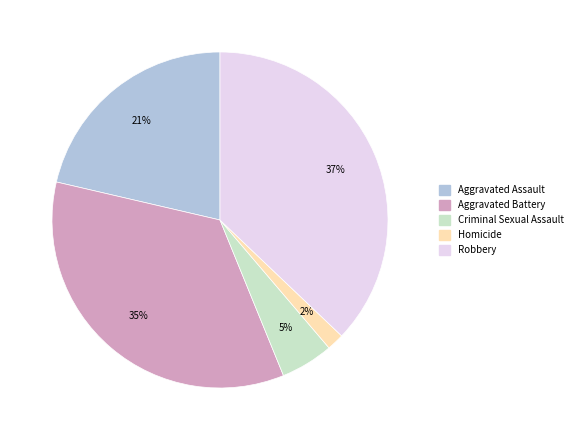

True or false: Criminal Sexual Assault accounts for 5% of the total.

True